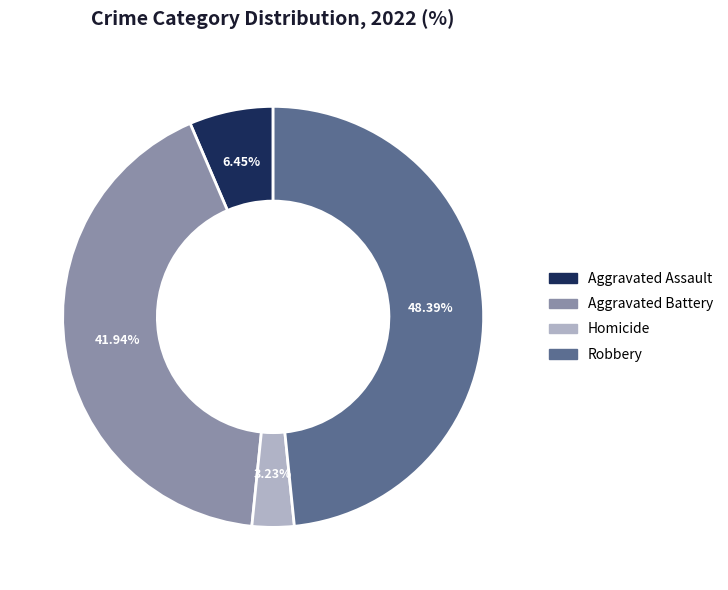

What percentage do Robbery and Homicide together represent?

51.6%